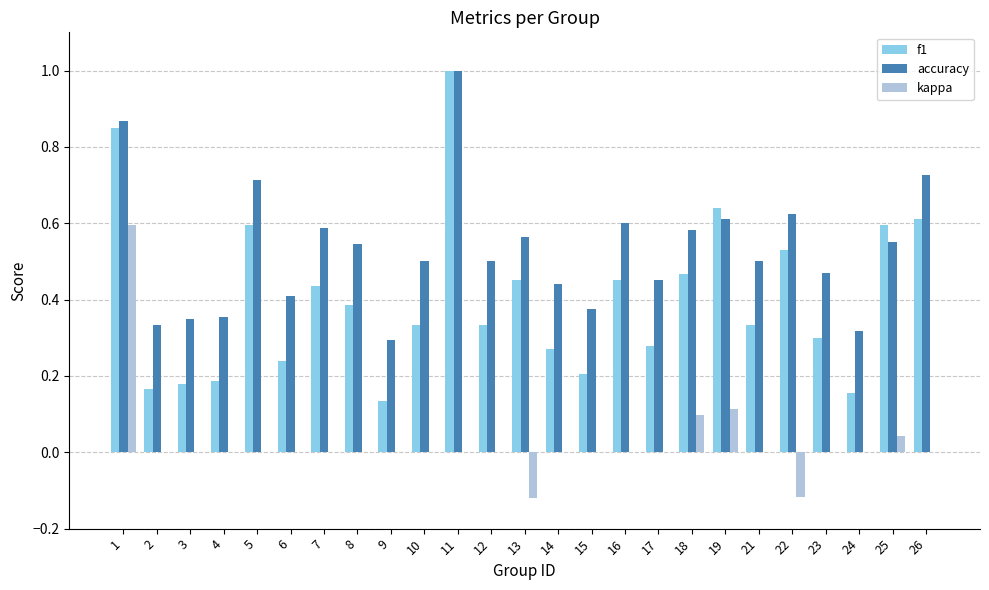

What is the sum of the accuracy values at 6 and 1?

1.3